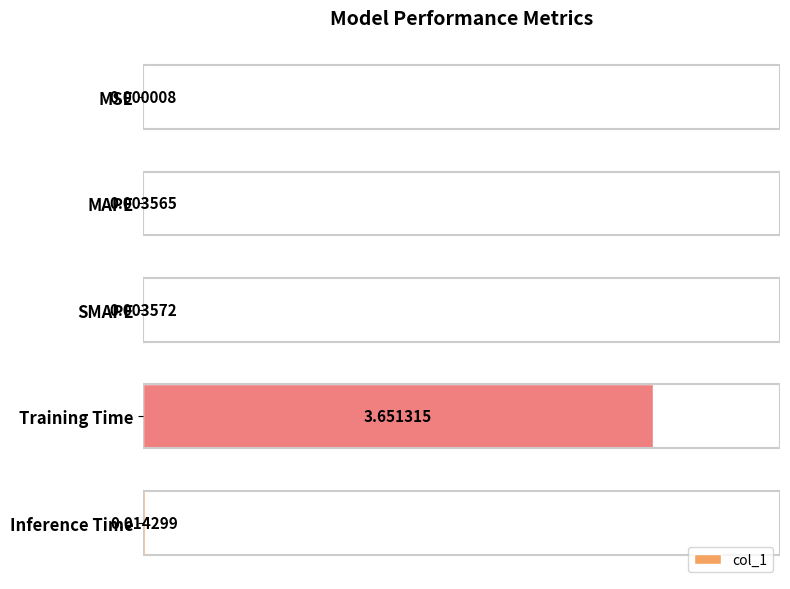

Are the bars horizontal?

Yes